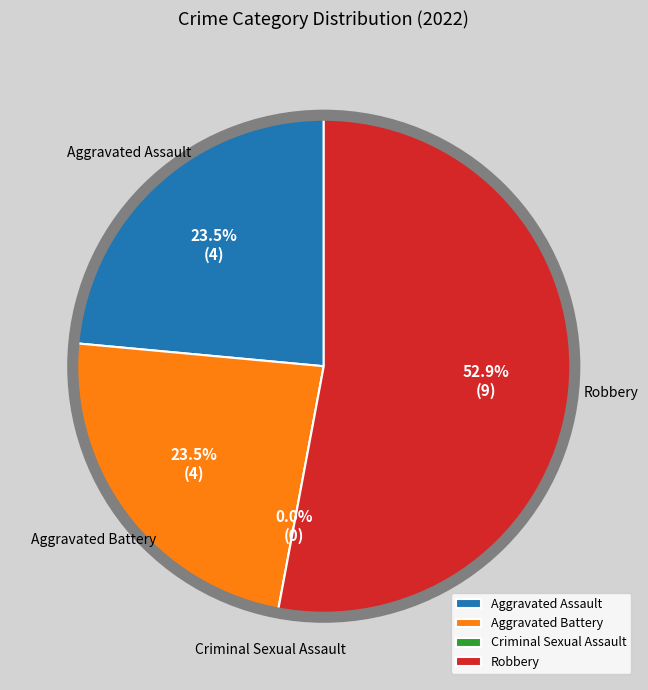

To the nearest percent, what is the difference between the largest and smallest slice percentages?

53%